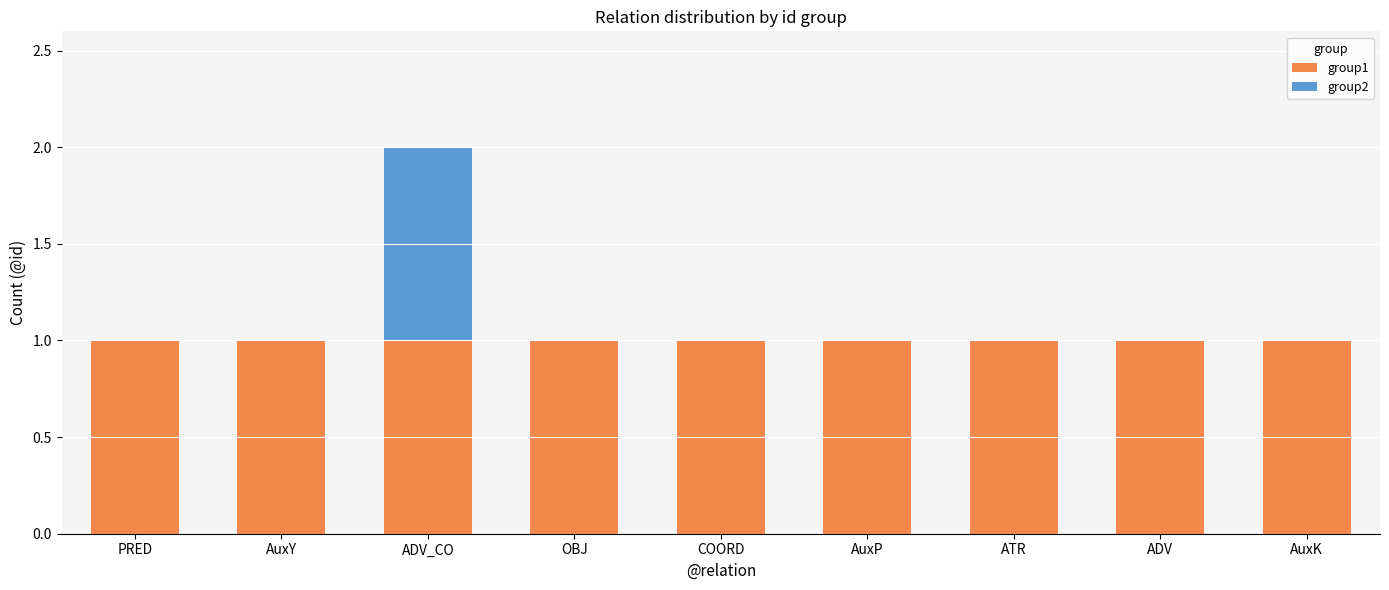

At which category is the sum across all series the highest?

ADV_CO